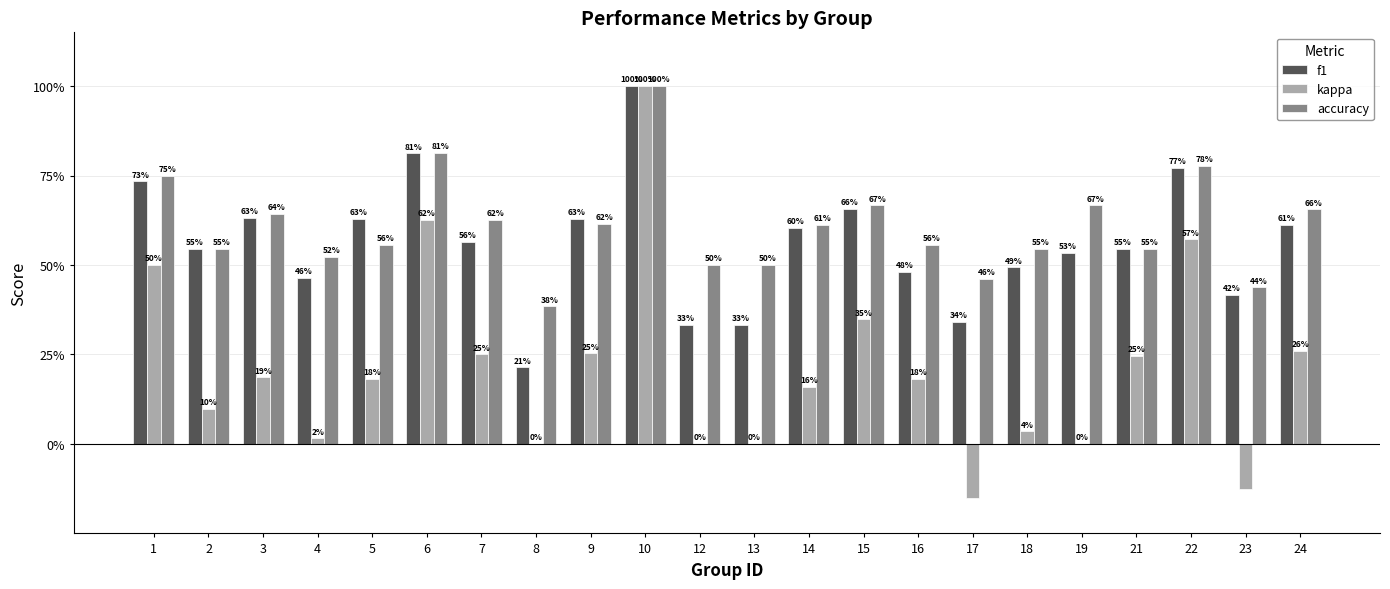

What is the difference between the second highest and minimum values in the kappa series?

0.8